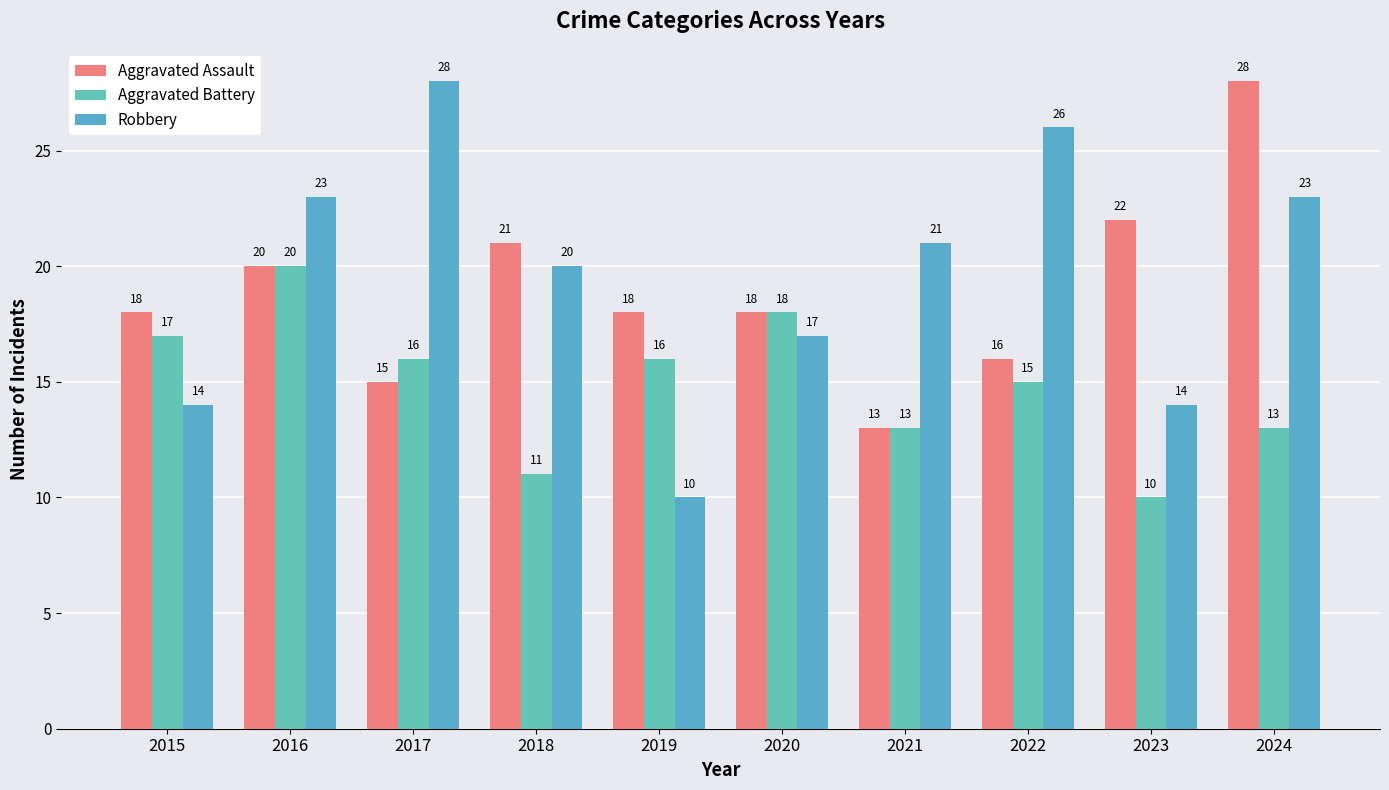

What is the value of the Robbery bar at the 8th from the left?

26